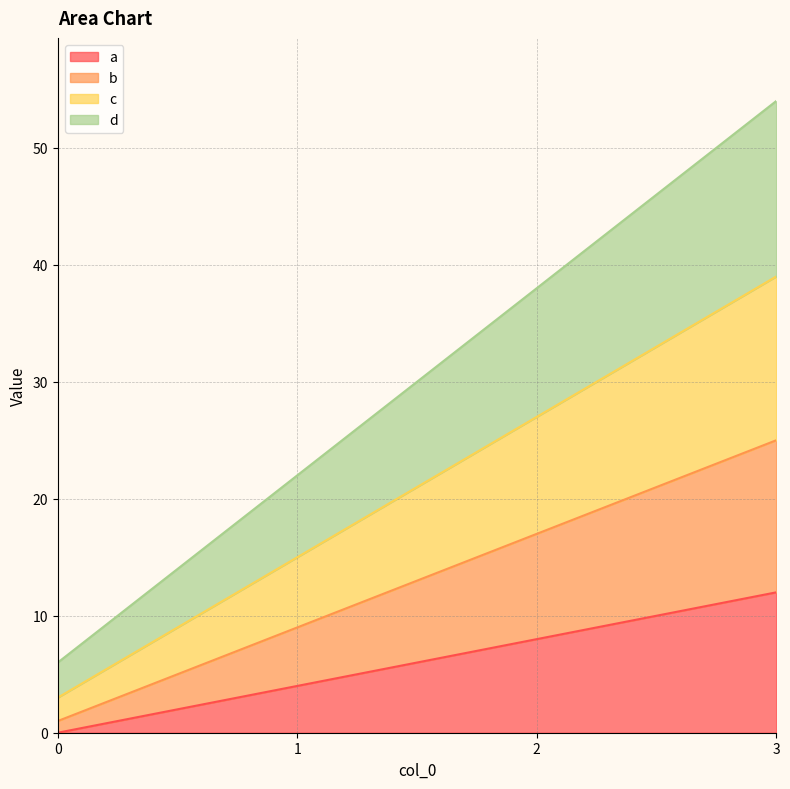

Rank the series by their average value, from highest to lowest.

d, c, b, a